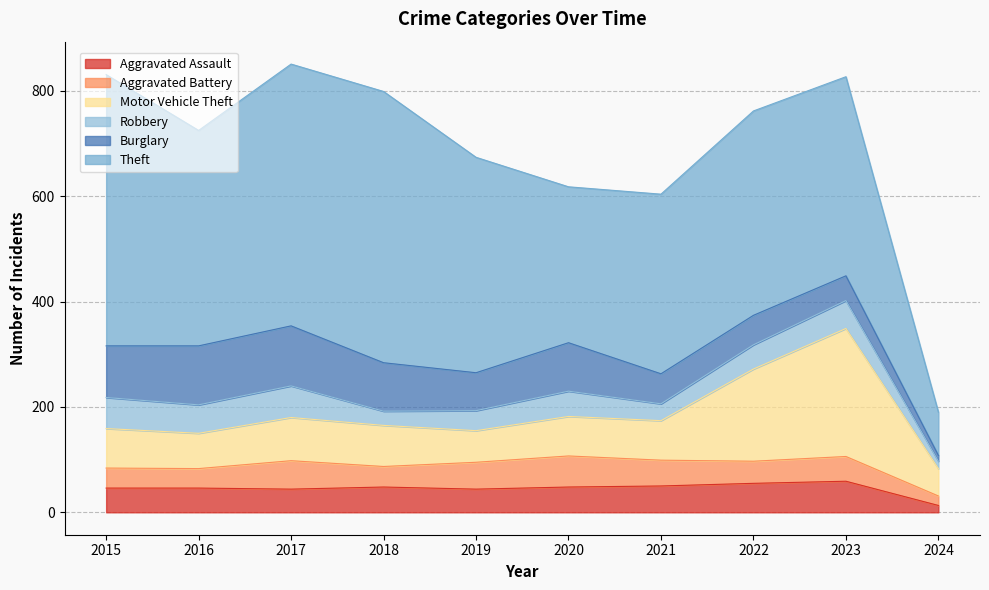

Is it true that Motor Vehicle Theft equals 47 at 2020?

False